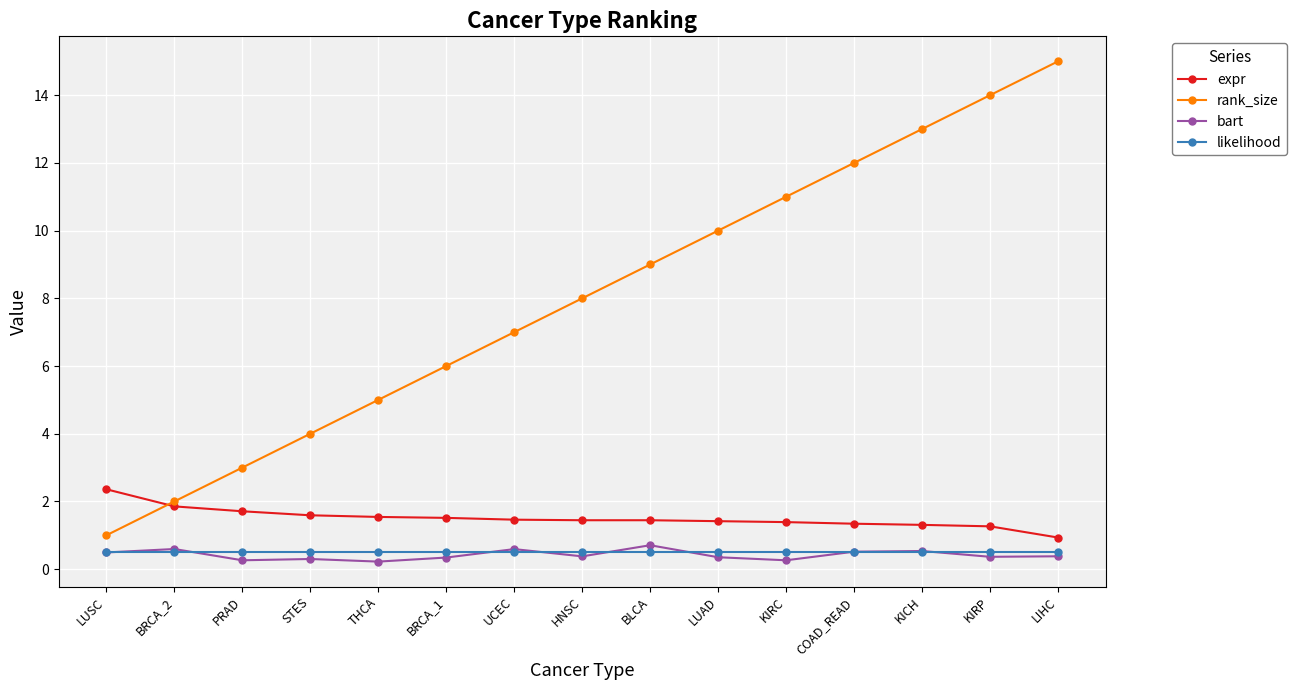

How many lines are shown in the chart?

4